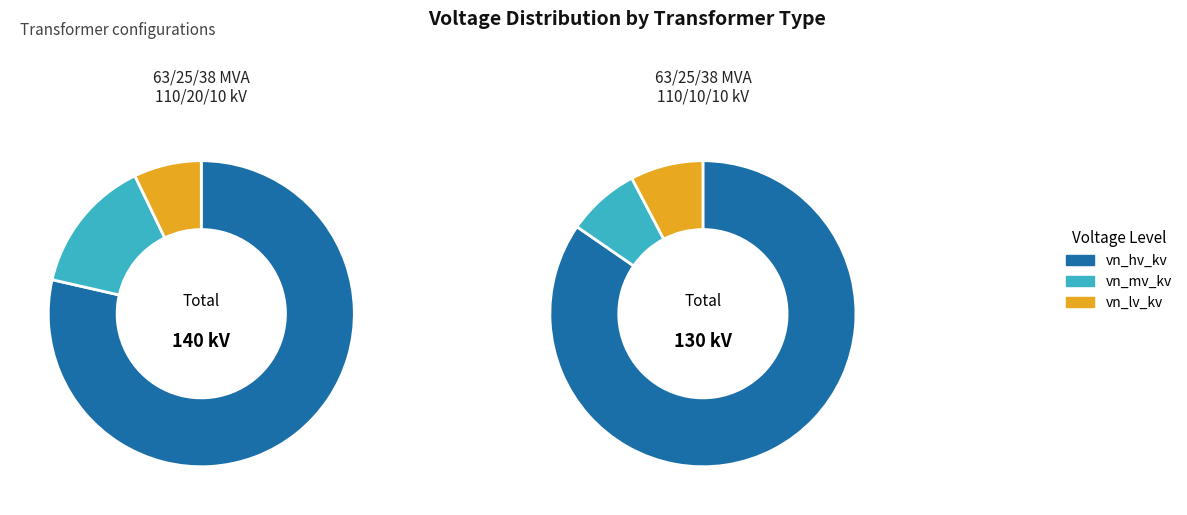

To the nearest percent, what percentage of the pie is 63/25/38 MVA 110/10/10 kV?

50%